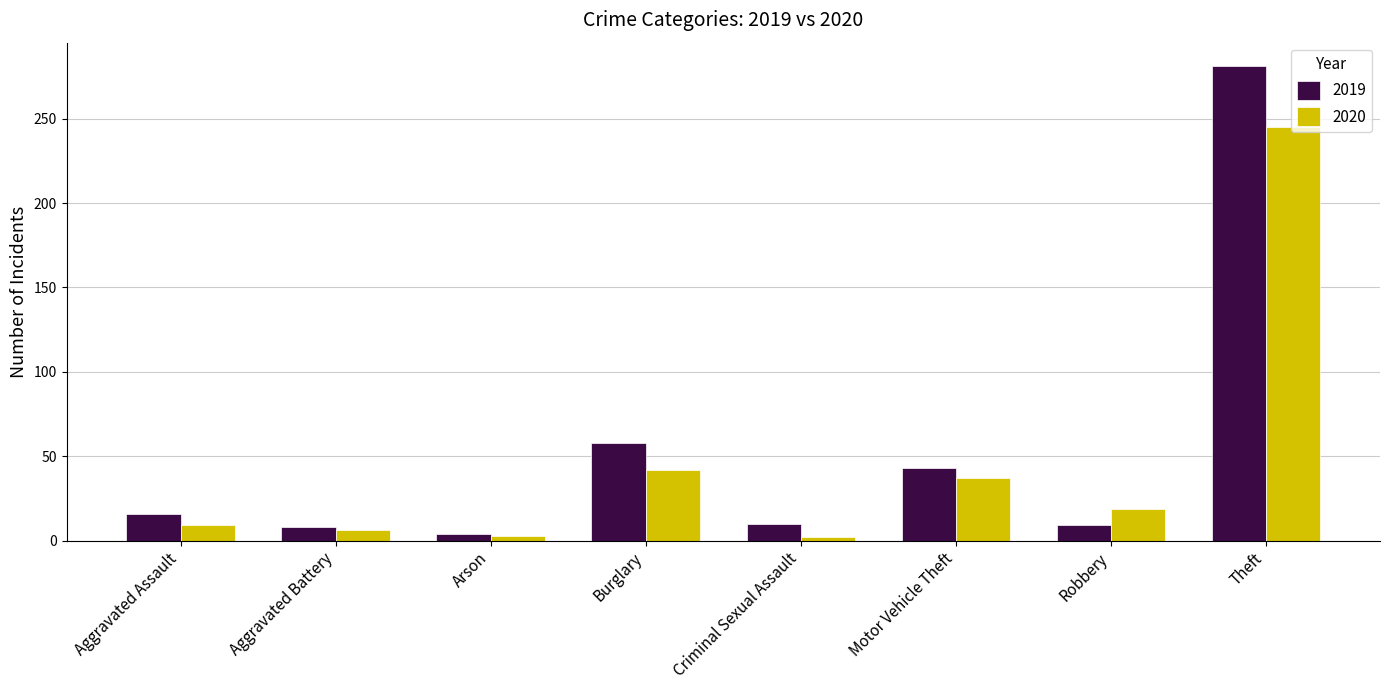

True or false: 2020 has a value of 13 at Motor Vehicle Theft.

False